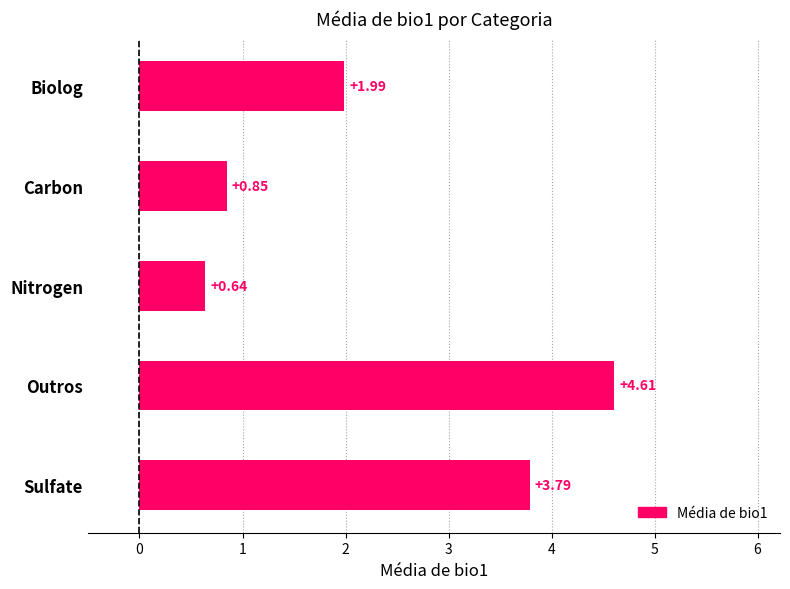

What is the change in value from Nitrogen to Sulfate?

+3.1